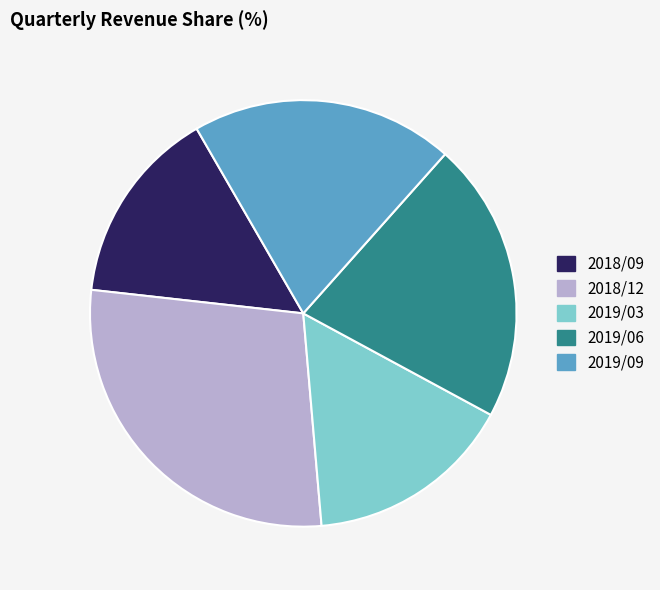

Which category has the biggest portion of the pie?

2018/12